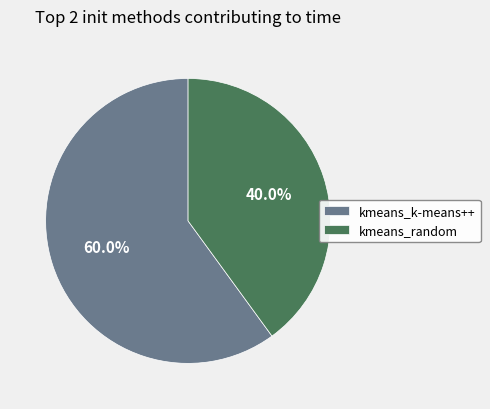

Between kmeans_k-means++ and kmeans_random, which is larger?

kmeans_k-means++